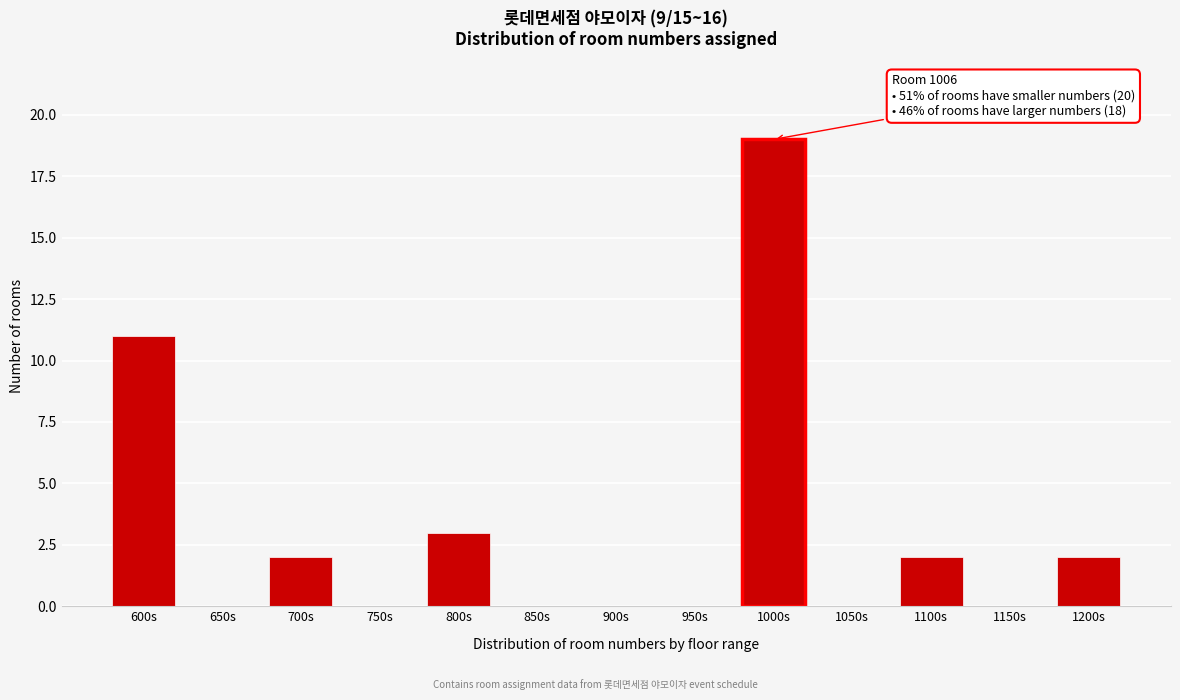

Reading left to right, transcribe all the data shown in this chart.

600s=11	650s=0	700s=2	750s=0	800s=3	850s=0	900s=0	950s=0	1000s=19	1050s=0	1100s=2	1150s=0	1200s=2